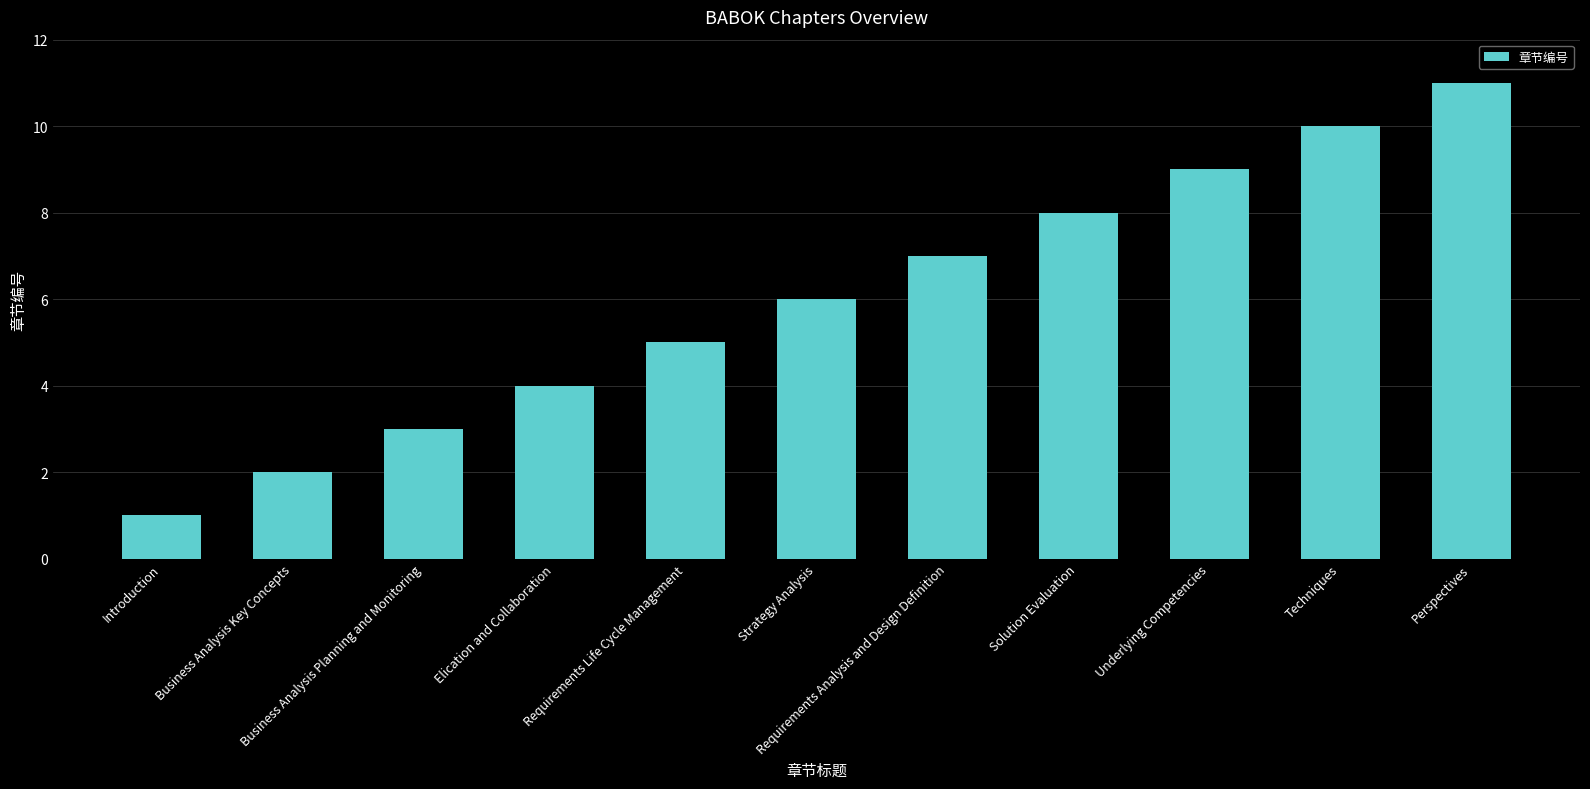

List the labels in order of value, largest first.

Perspectives, Techniques, Underlying Competencies, Solution Evaluation, Requirements Analysis and Design Definition, Strategy Analysis, Requirements Life Cycle Management, Elication and Collaboration, Business Analysis Planning and Monitoring, Business Analysis Key Concepts, Introduction